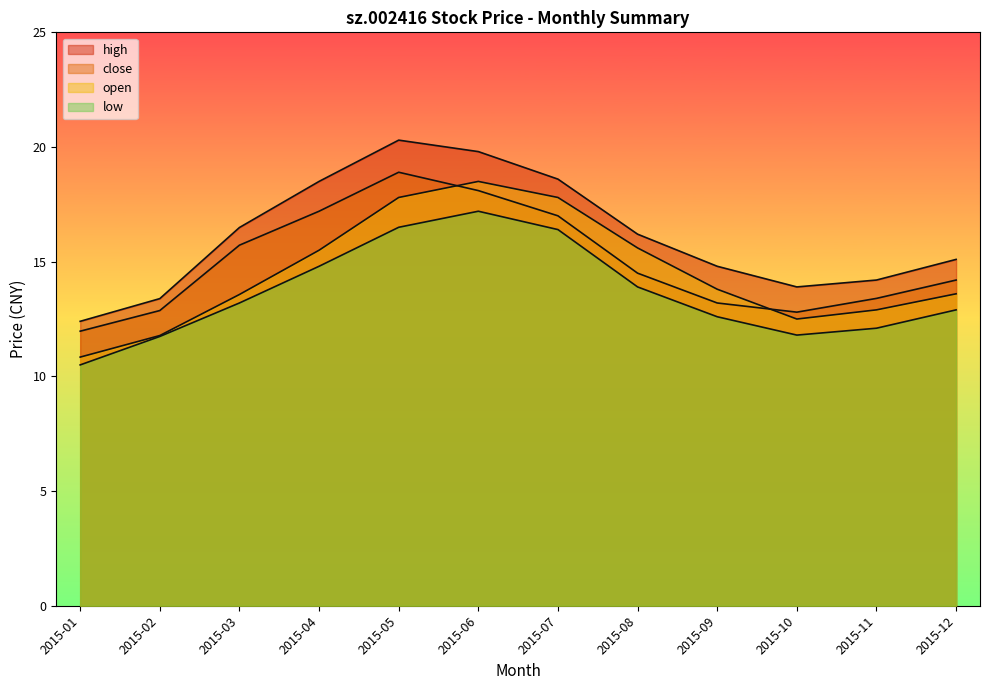

The value of open at 2015-09 is 13.8. True or false?

True